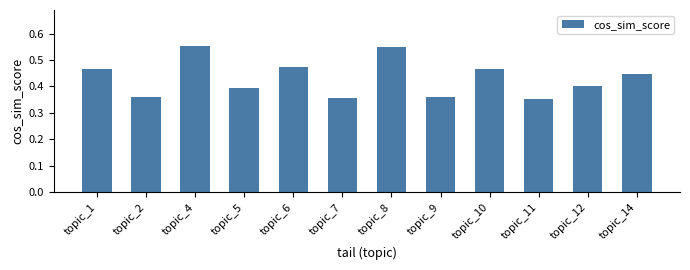

What is the difference between the maximum and minimum values?

0.2